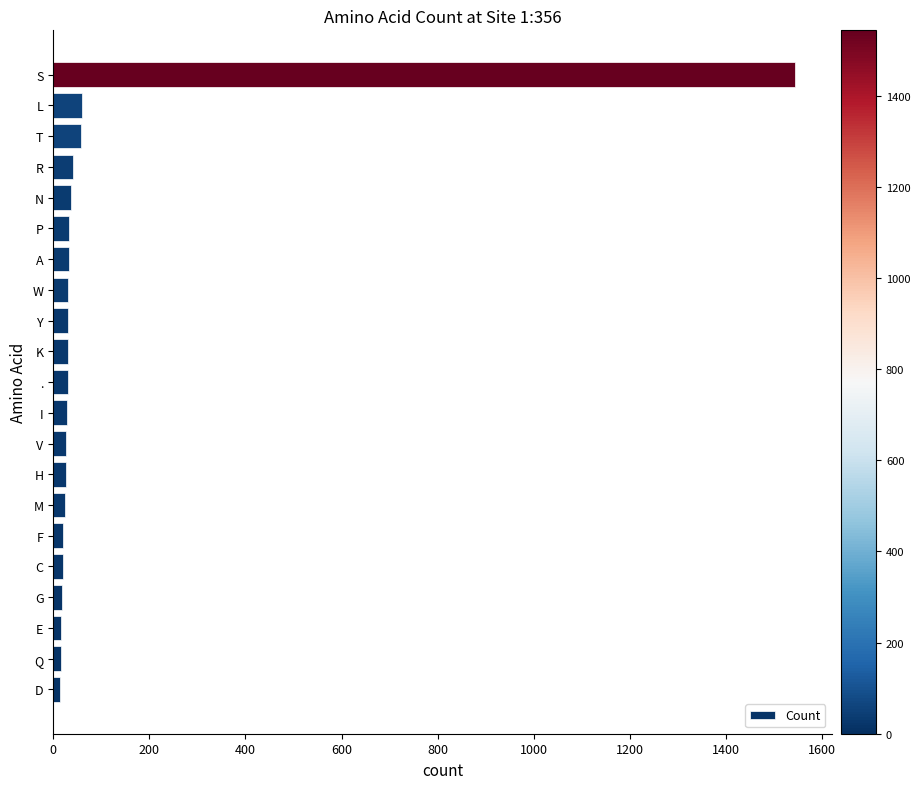

The value at T is 58. True or false?

True